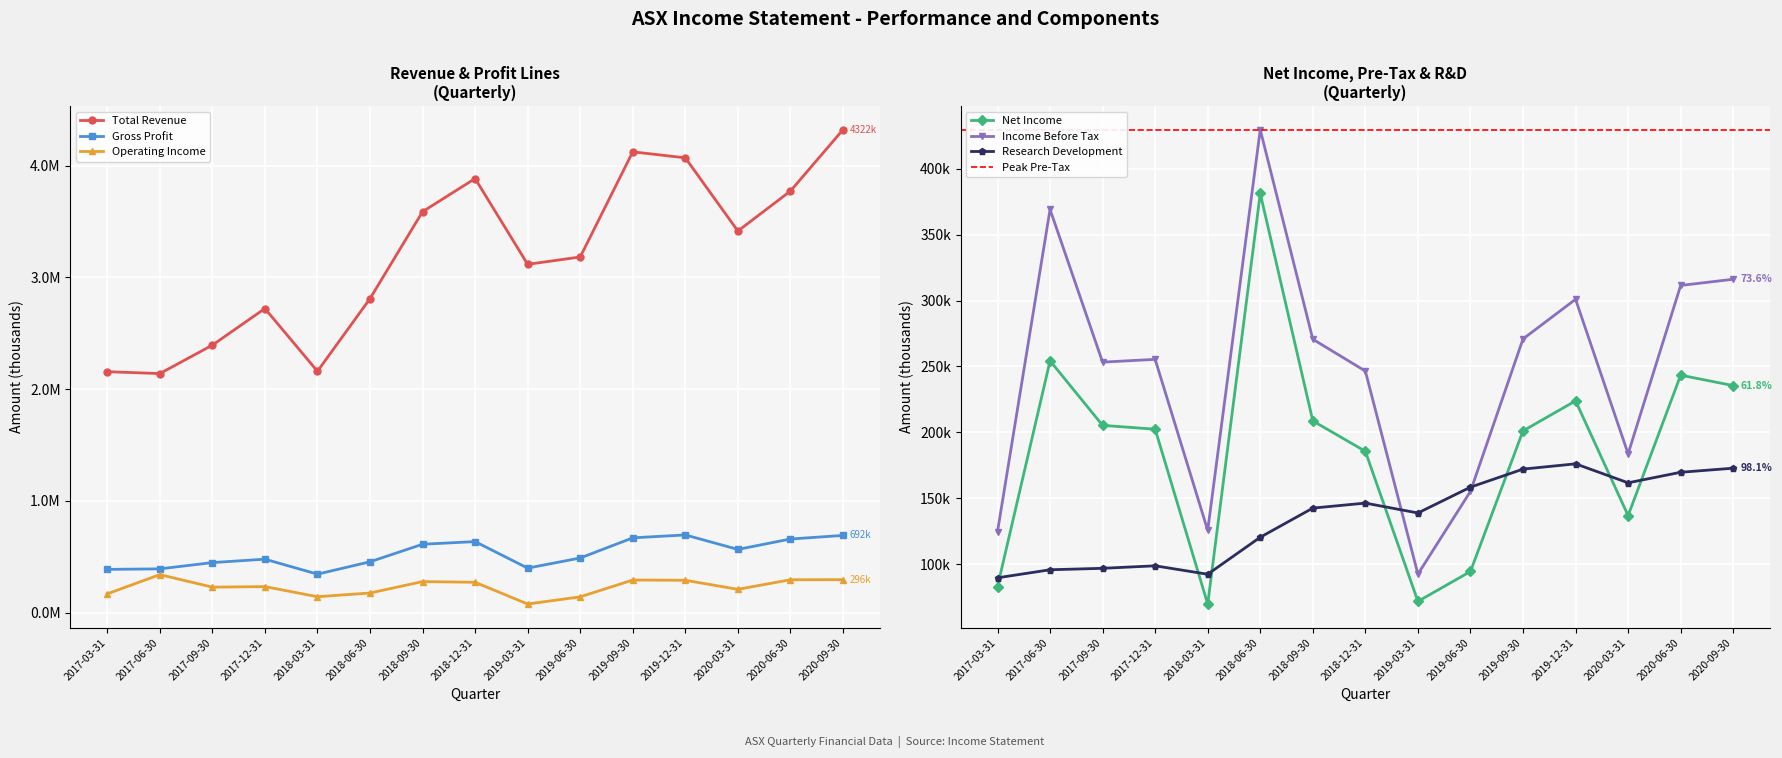

Reading left to right, extract all data points from this chart.

Total Revenue: 2156900	2139900	2394400	2722000	2160800	2810500	3588400	3884900	3117300	3183200	4123900	4070100	3415300	3772800	4321700
Gross Profit: 388100	392700	448800	479500	345500	456000	613000	636600	399400	490000	670300	696300	566700	659800	691800
Operating Income: 169400	341100	229100	234100	143500	176600	278900	272700	78200	142600	292800	290600	209700	295300	295900
Net Income: 82900	254300	205300	202400	69700	381300	208700	185600	71700	94400	201100	223900	136800	243400	235500
Income Before Tax: 124600	369200	253300	255400	125600	429700	270700	246500	92400	155200	270900	301000	183700	311500	316200
Research Development: 89600	95700	96800	98700	92300	120400	142500	146300	138800	158400	172100	176100	161700	169700	172800